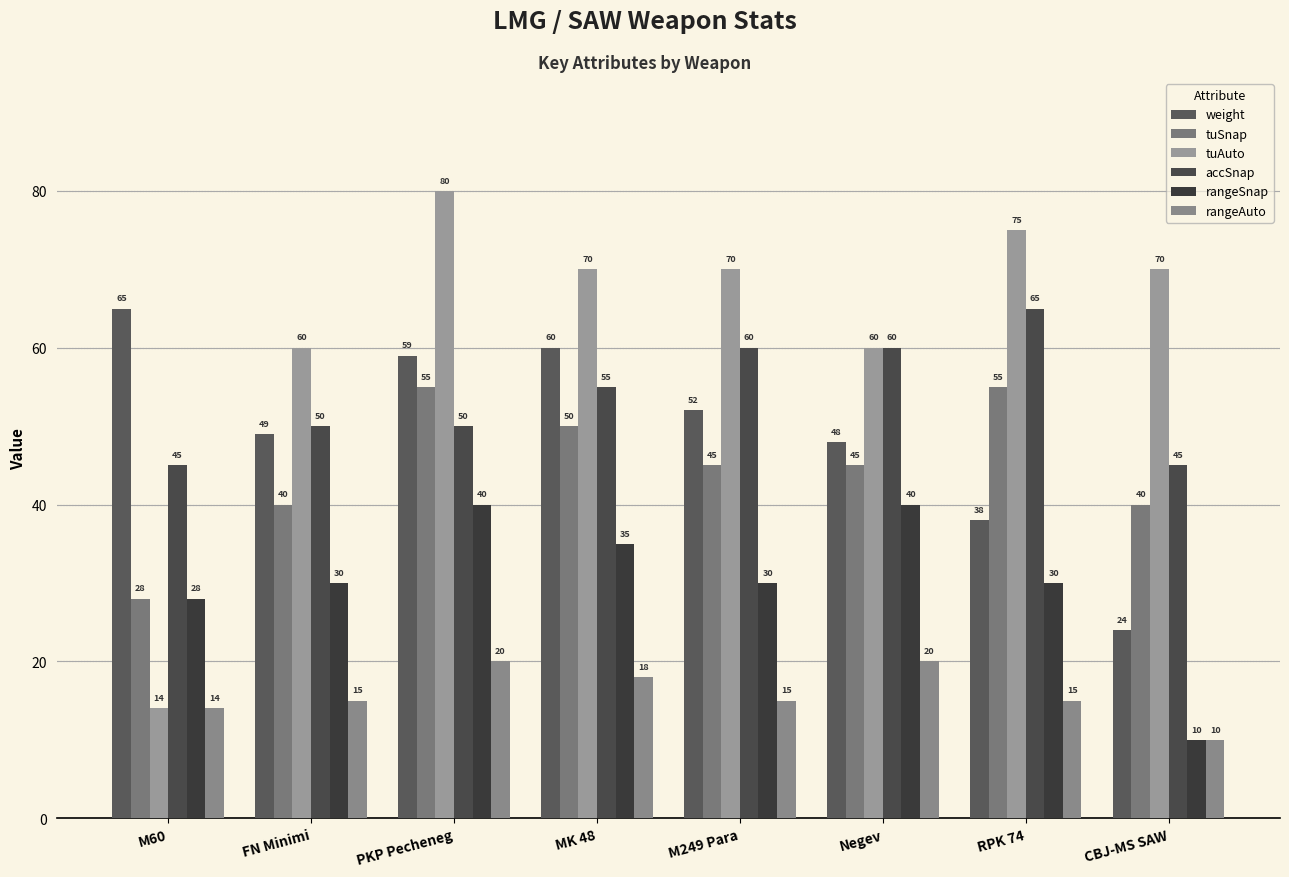

What is the average value of the tuSnap series?

45